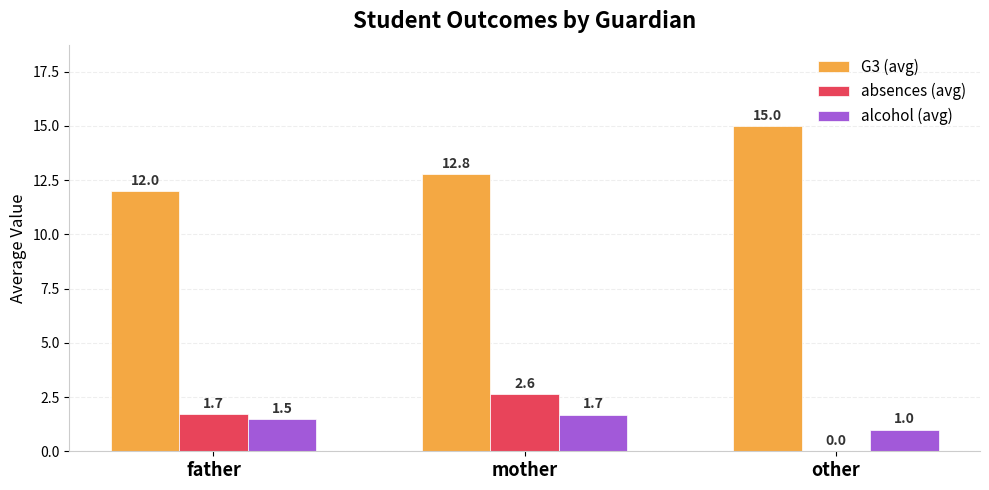

Which series has the largest total across all categories?

G3 (avg)